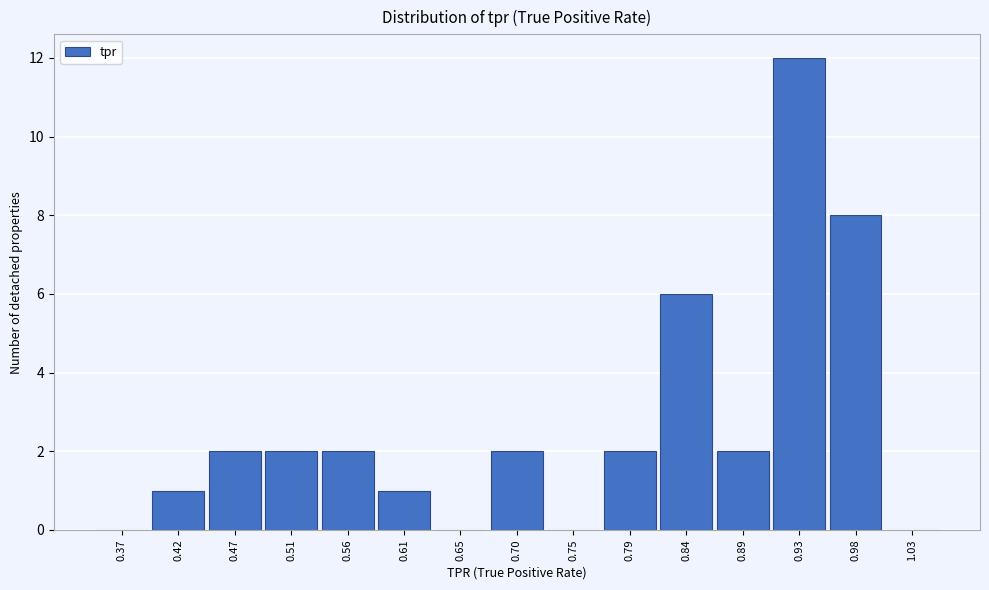

Reading left to right, list every bar in this chart as the range it spans on the x-axis followed by its height. Neither the bar edges nor the heights are printed on the chart, so give them approximately, as read against the axes.

0.350 to 0.395: 0
0.395 to 0.445: 1
0.445 to 0.490: 2
0.490 to 0.535: 2
0.535 to 0.585: 2
0.585 to 0.630: 1
0.630 to 0.675: 0
0.675 to 0.725: 2
0.725 to 0.770: 0
0.770 to 0.815: 2
0.815 to 0.865: 6
0.865 to 0.910: 2
0.910 to 0.955: 12
0.955 to 1.005: 8
1.005 to 1.050: 0